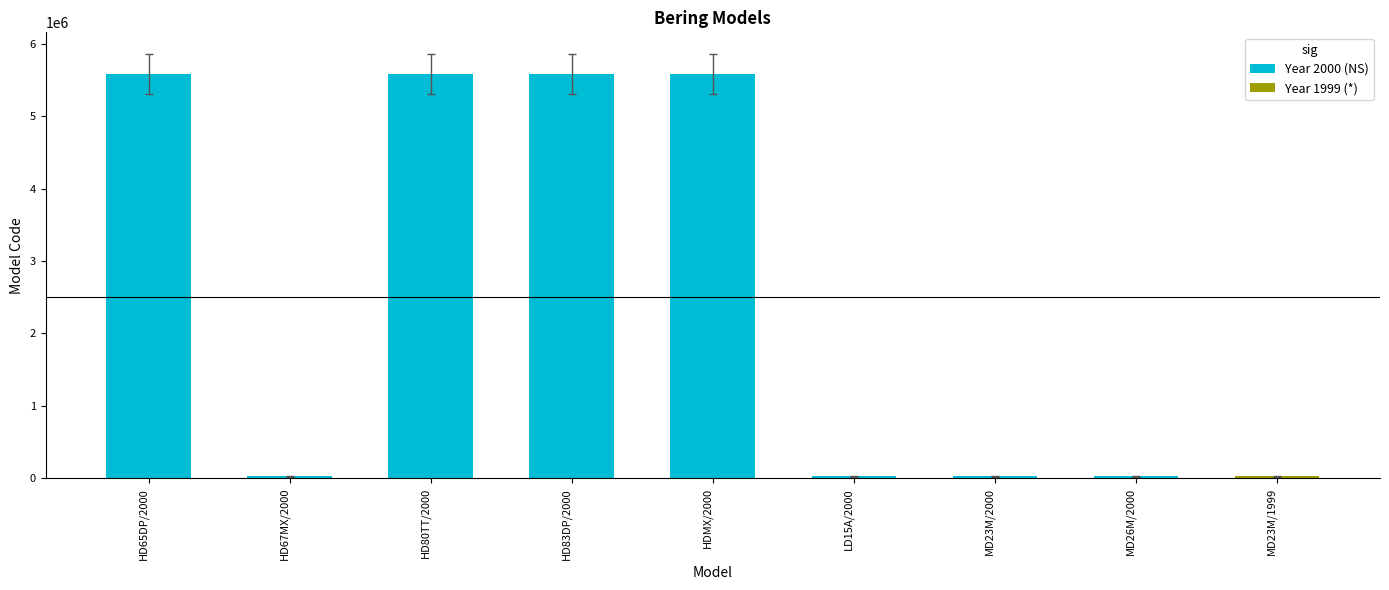

Between MD23M/1999 and HD65DP/2000, which is larger?

HD65DP/2000